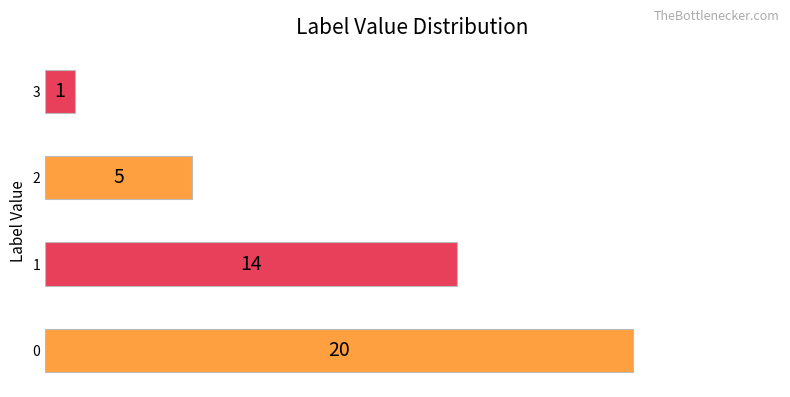

List the labels in order of value, largest first.

0, 1, 2, 3